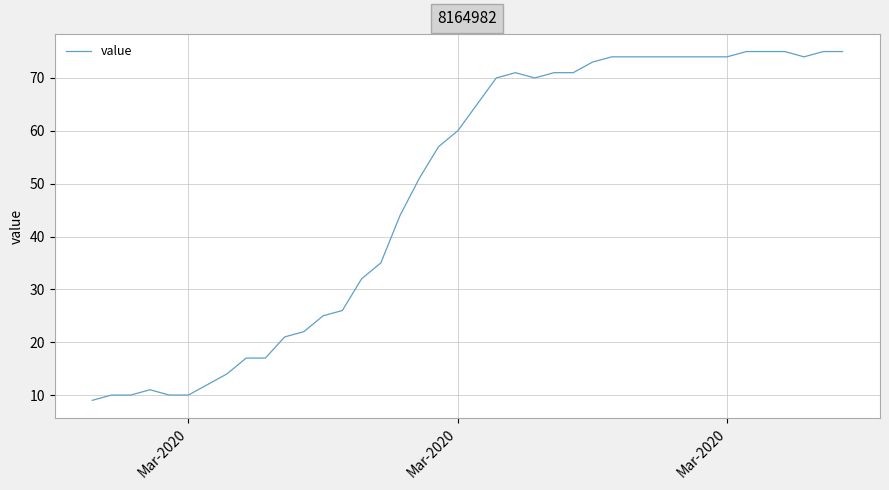

What is the difference between the maximum and minimum values?

66